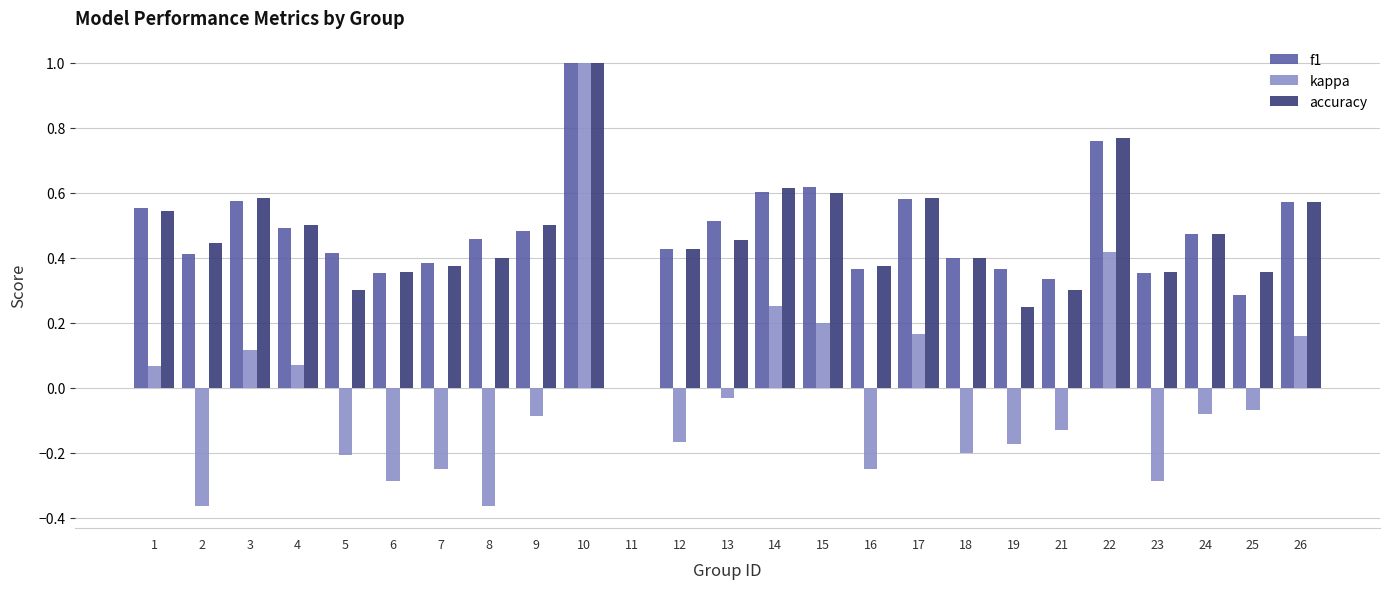

What is the sum of all kappa values?

-0.5